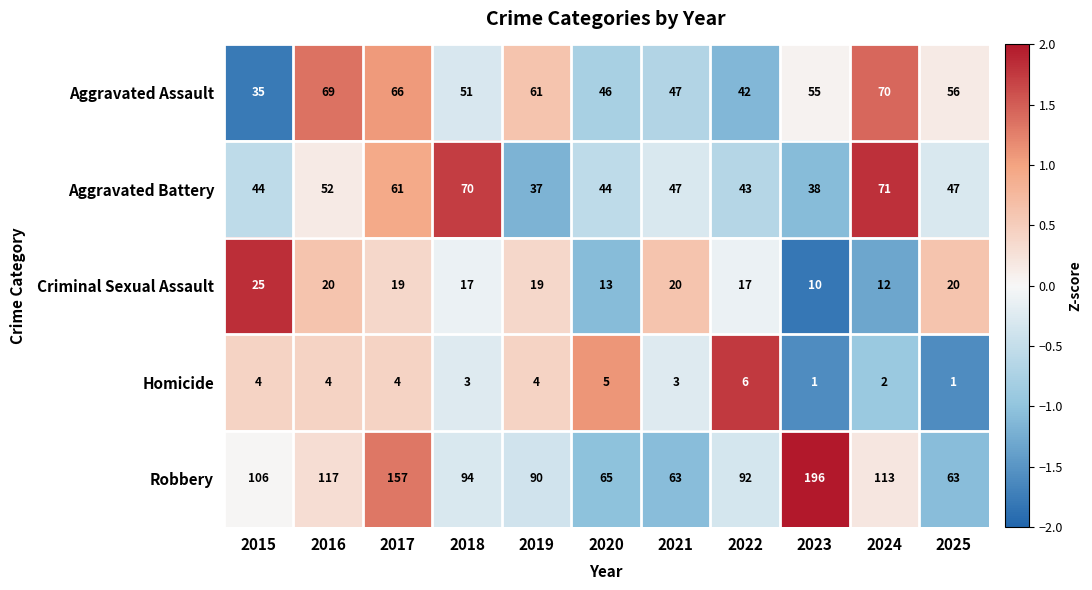

At which label does Criminal Sexual Assault reach its minimum?

2023